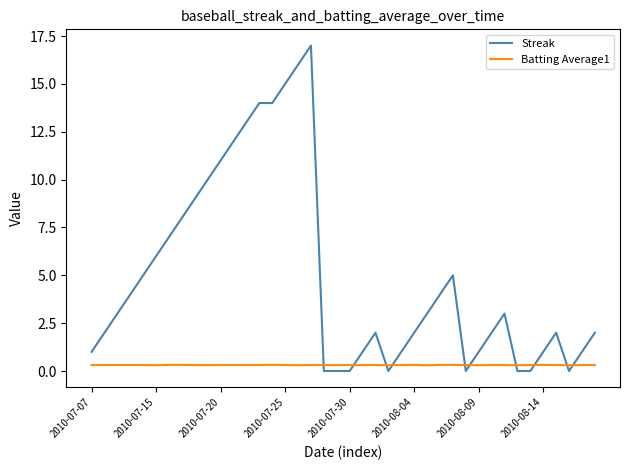

How many intersections are there between Streak and Batting Average1?

10